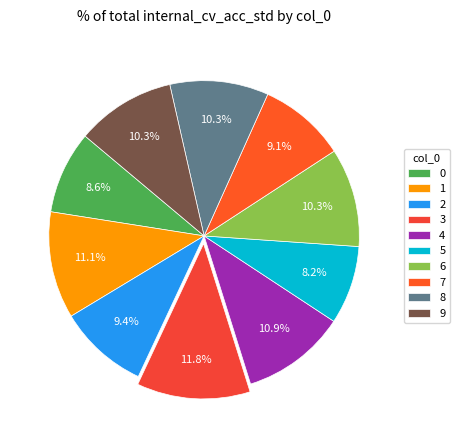

Is the sum of 2 and 1 greater than half?

No